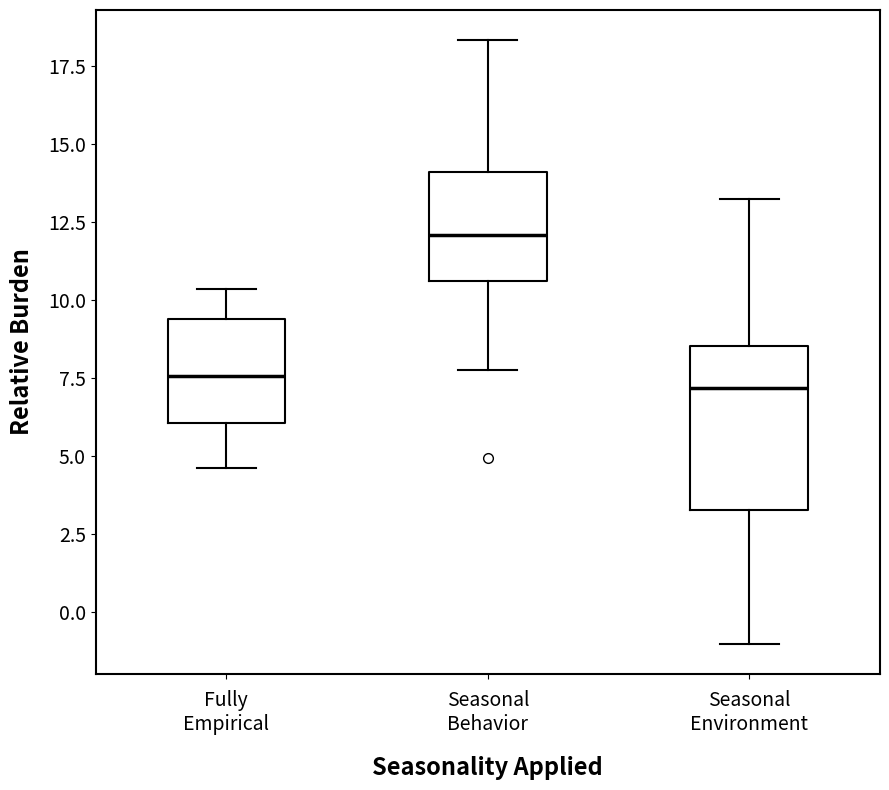

Reading left to right, transcribe this box plot: for each box, give where its median line is, the range the box spans, and where its two whiskers end, as read against the y-axis. The values are not printed on the chart, so give them approximately, as read against the axis.

Fully Empirical: median 7.5, box 6.0 to 9.5, whiskers 4.5 to 10.5
Seasonal Behavior: median 12.0, box 10.5 to 14.0, whiskers 8.0 to 18.5
Seasonal Environment: median 7.0, box 3.5 to 8.5, whiskers -1.0 to 13.0